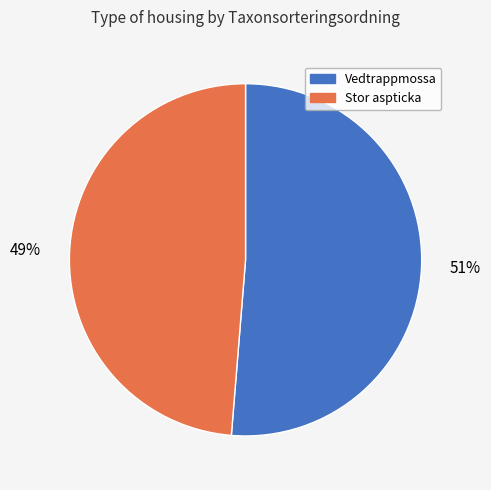

To the nearest percent, what is the average slice percentage?

50%